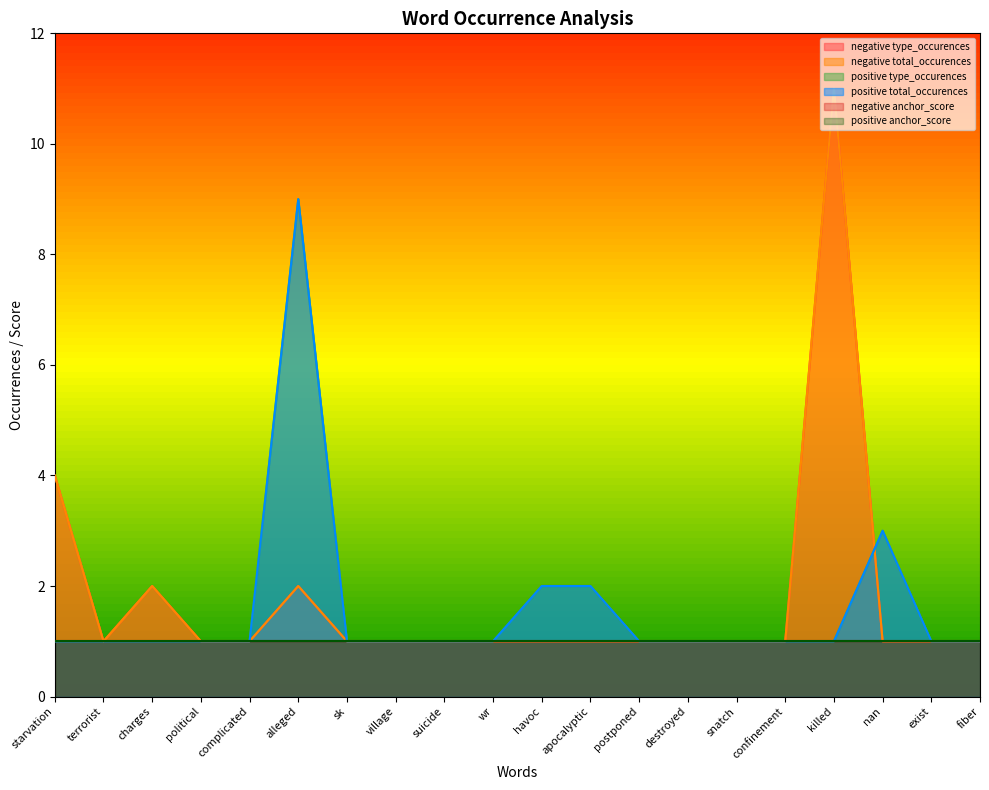

Between havoc and suicide, which is larger?

havoc